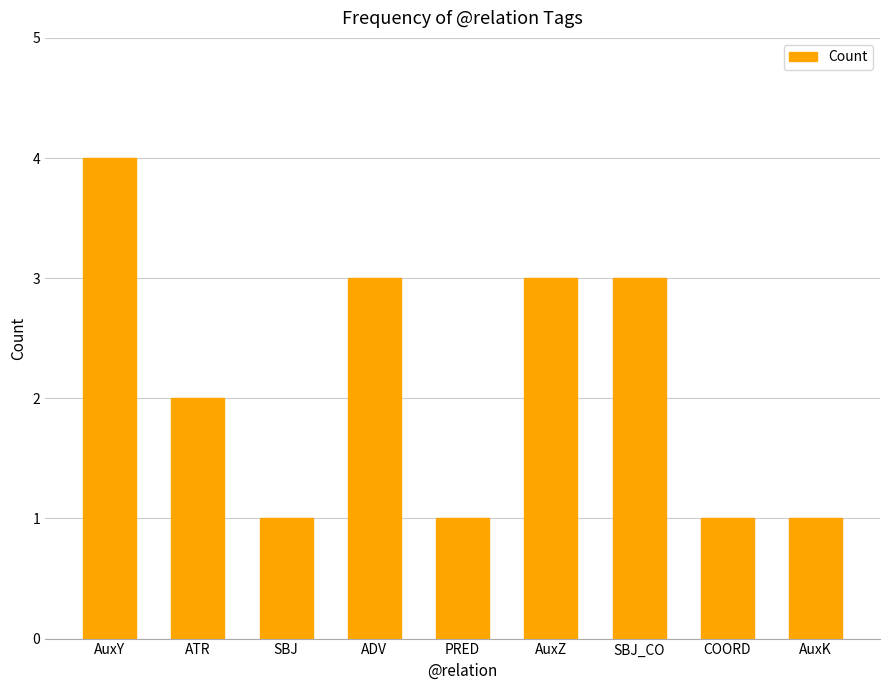

The value at AuxK is 1. True or false?

True